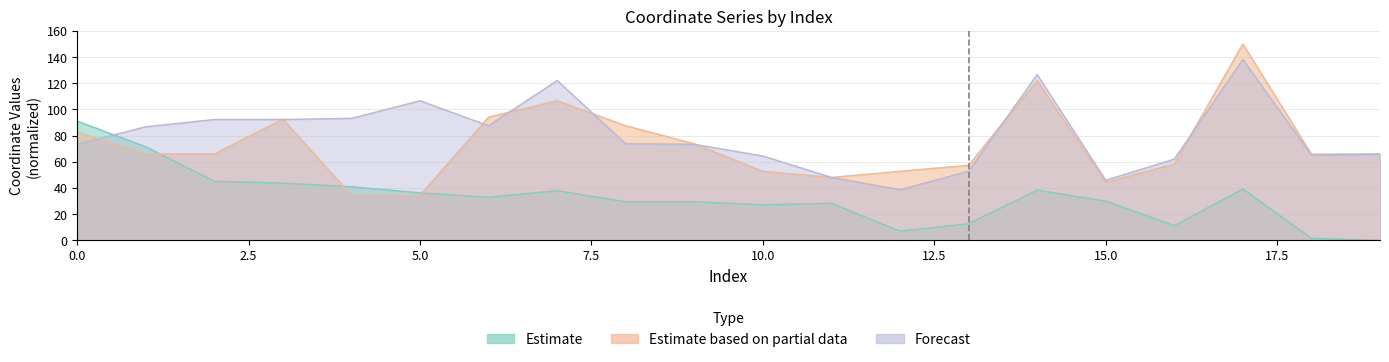

The value of Estimate at 14 is 38.4. True or false?

True